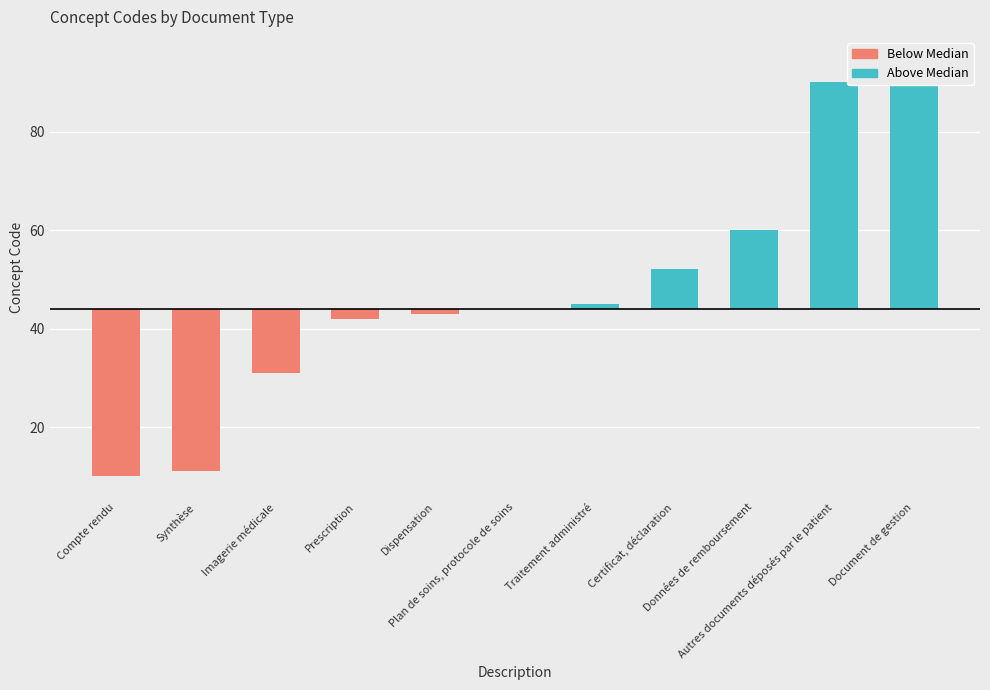

Is it true that Below Median equals -20 at Plan de soins, protocole de soins?

False